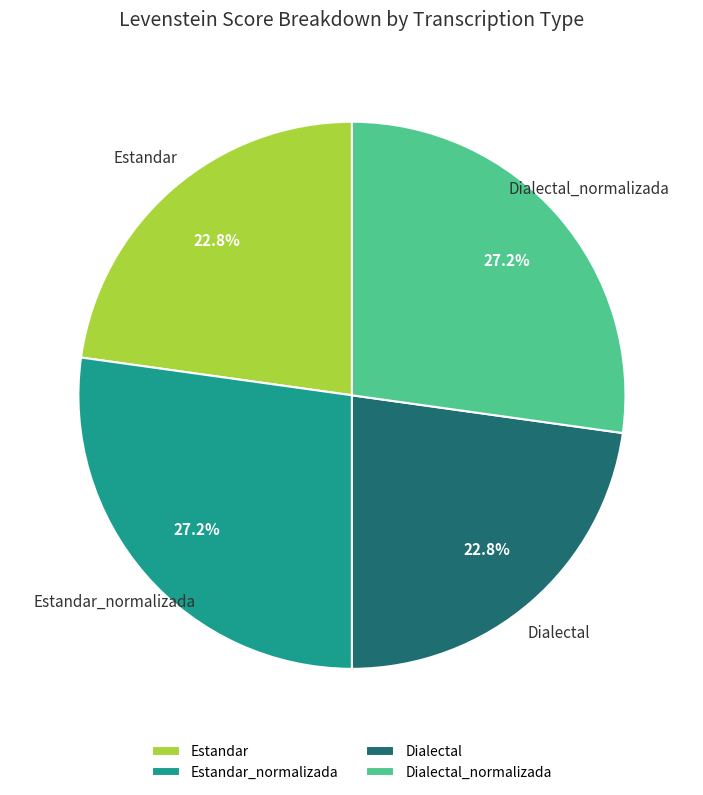

What is the ratio of the value at Estandar to the value at Dialectal?

1.0